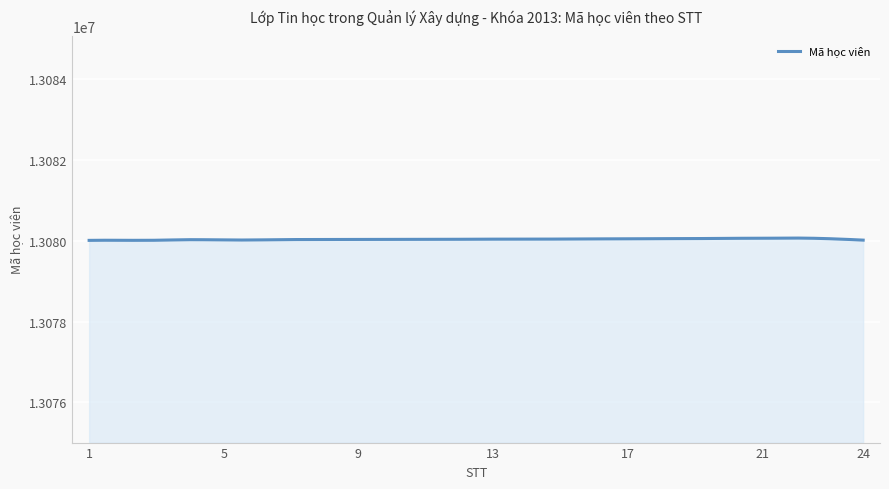

What is the greatest value displayed?

13080065.1